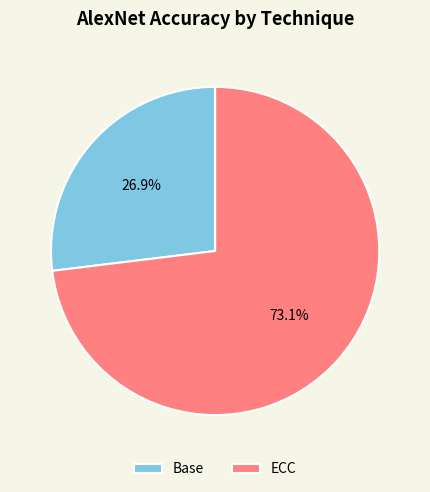

How many segments does this pie chart have?

2